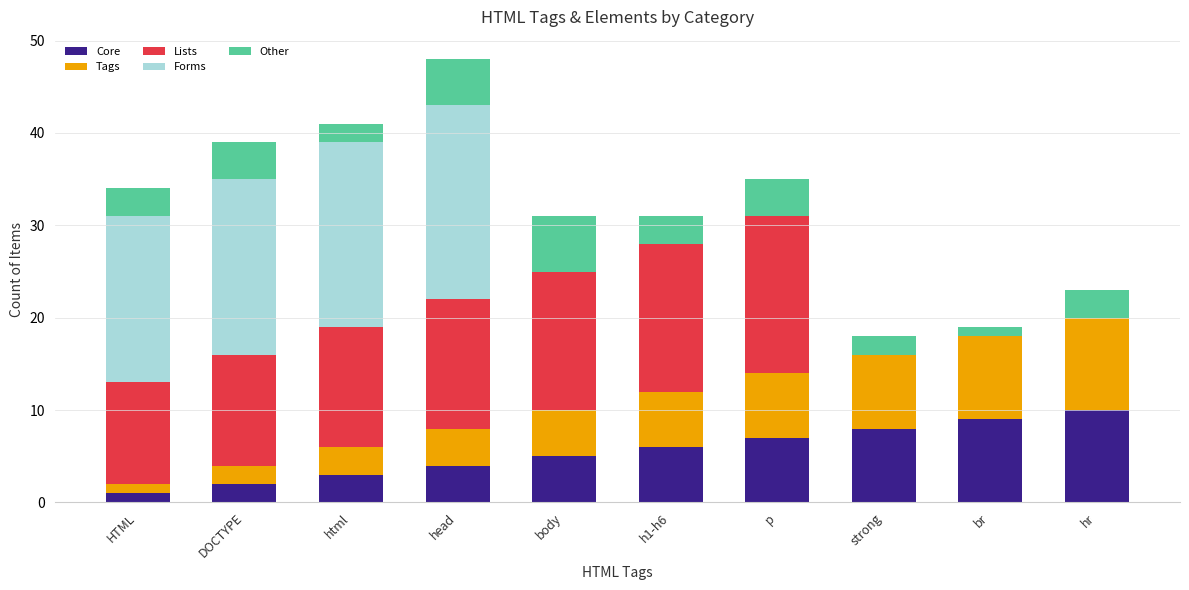

At which category is the sum across all series the highest?

head